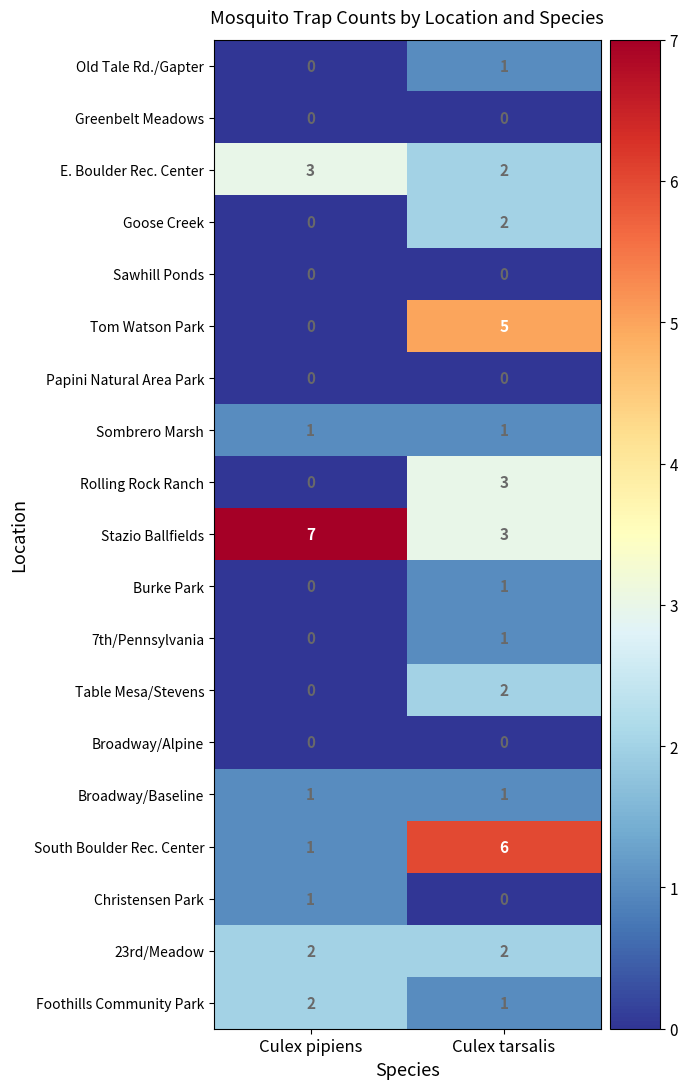

Which series has the largest total across all categories?

Stazio Ballfields